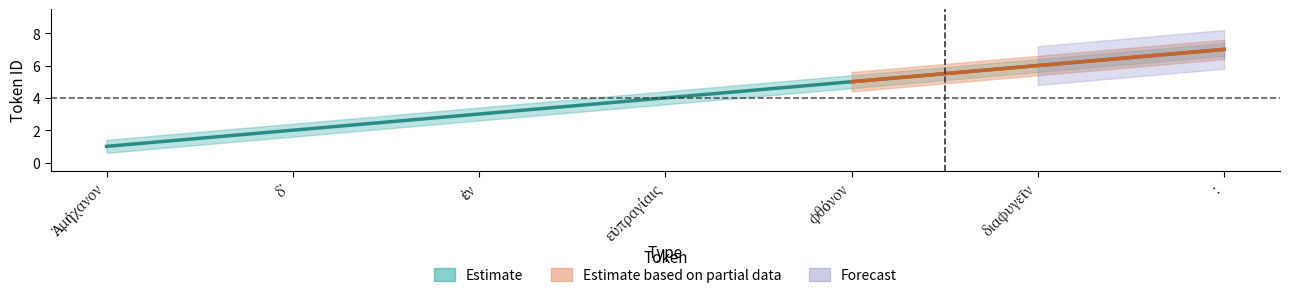

What is the spread (max minus min) of values at διαφυγεῖν?

0.8